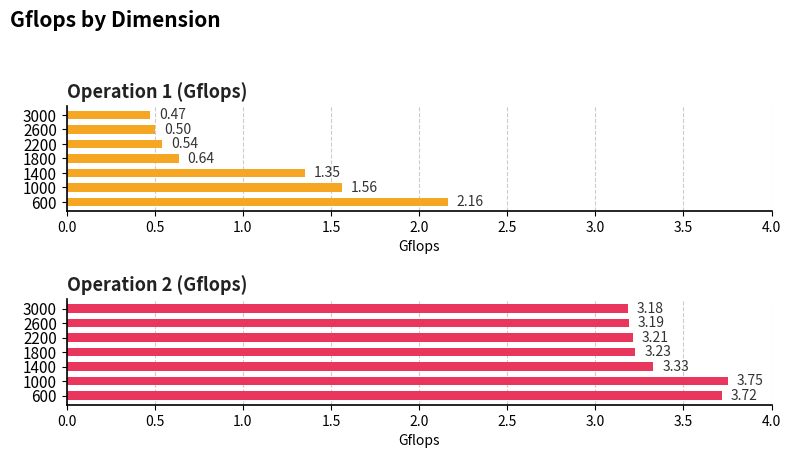

True or false: Operation 2 (Gflops) has a value of 4.6 at 1800.

False